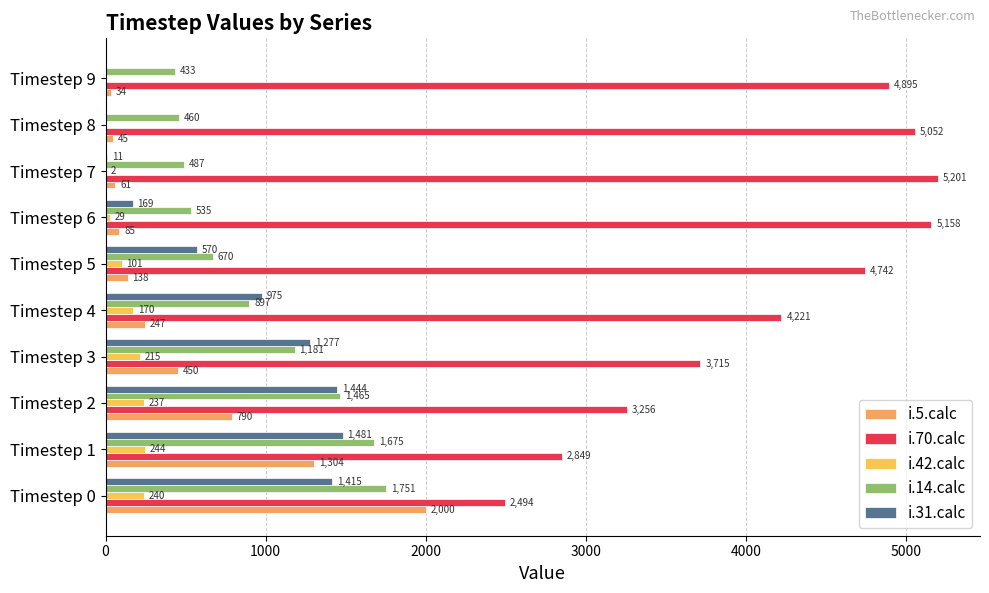

Which series has the largest range (max minus min)?

i.70.calc